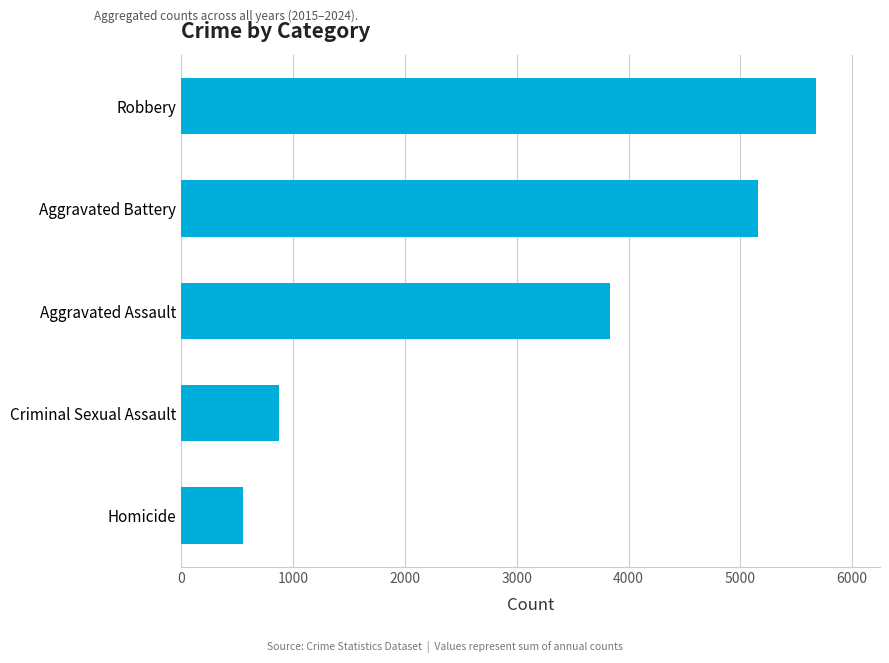

Reading bottom to top, list all the values displayed in this chart.

556	875	3837	5159	5681